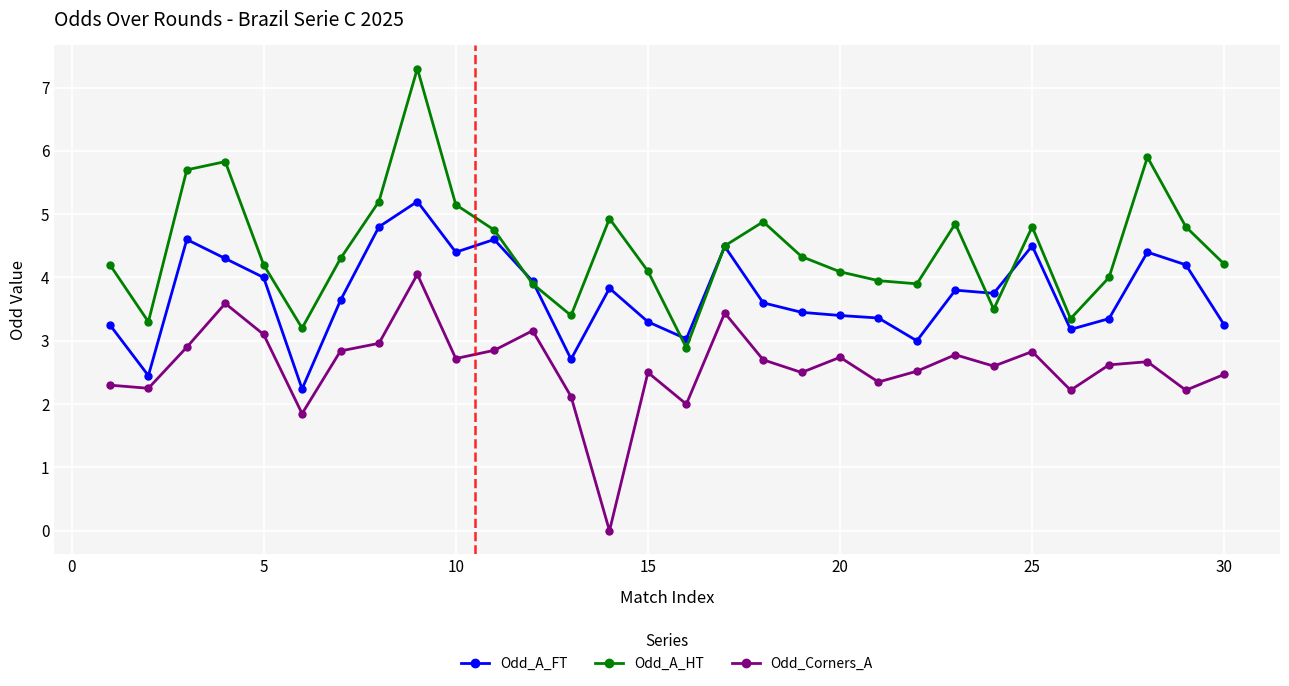

Which series has the largest total across all categories?

Odd_A_HT